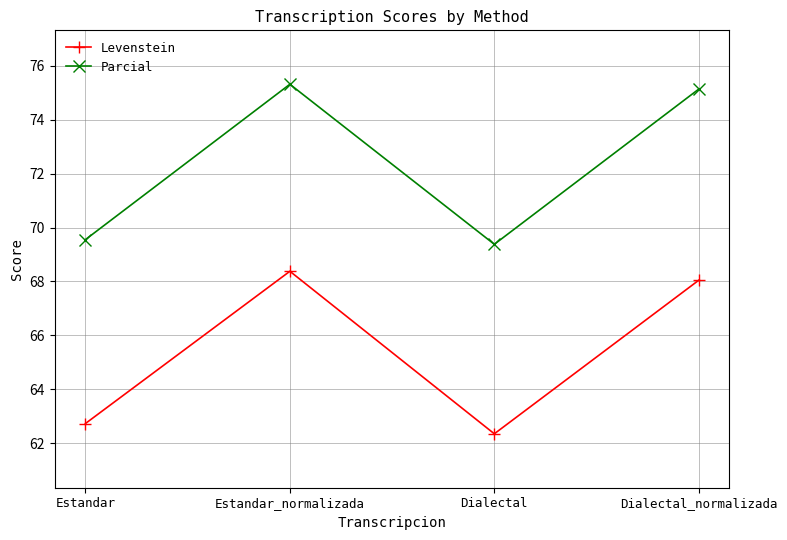

Which series has the largest range (max minus min)?

Levenstein